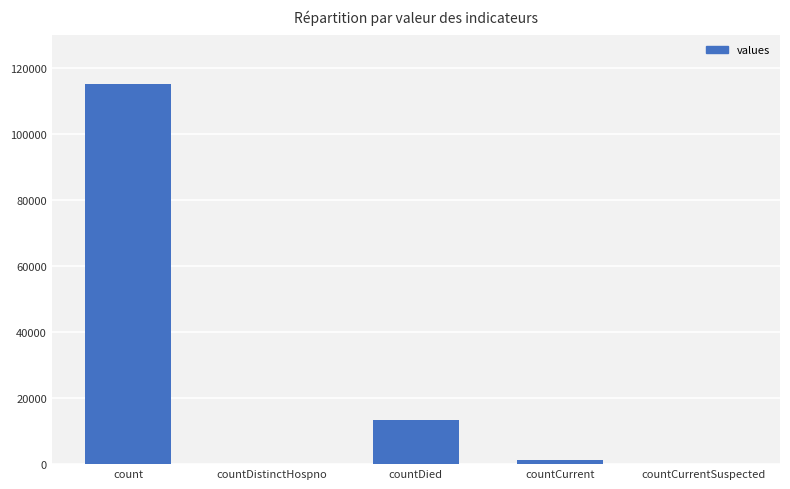

Are the bars grouped side by side (vs. stacked)?

No